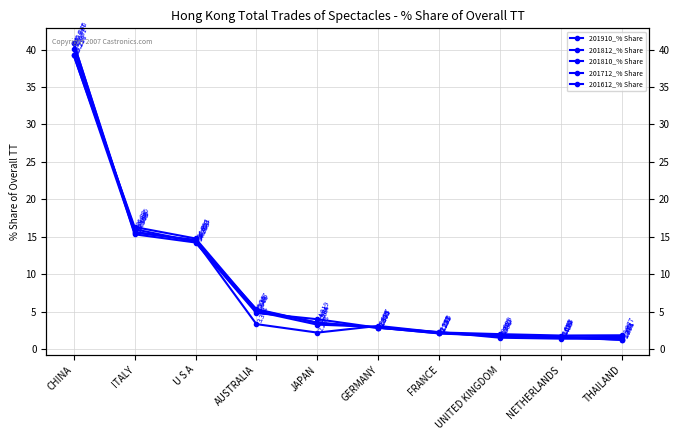

True or false: 201810_% Share and 201812_% Share cross at least once.

True